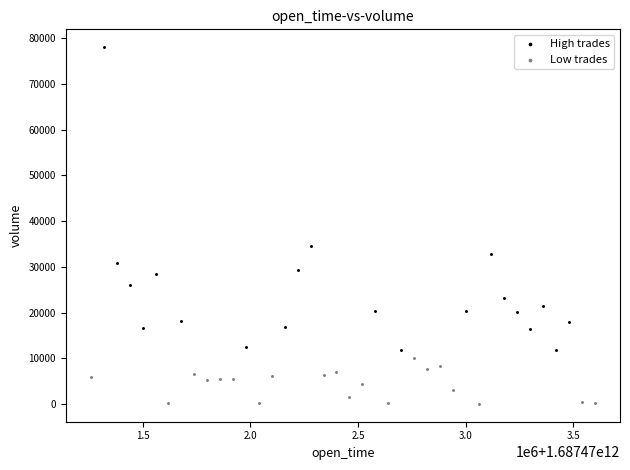

Which series contains the highest Y value?

High trades